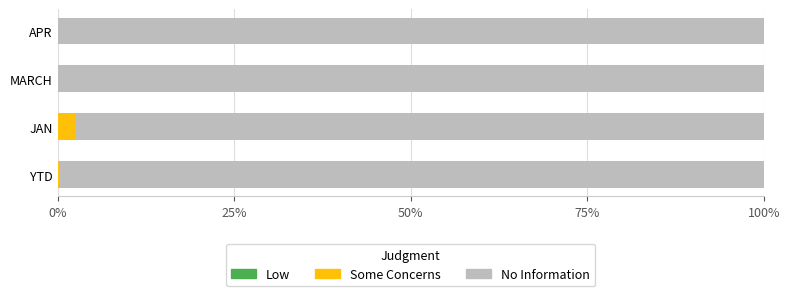

What is the maximum value for Some Concerns?

2.4